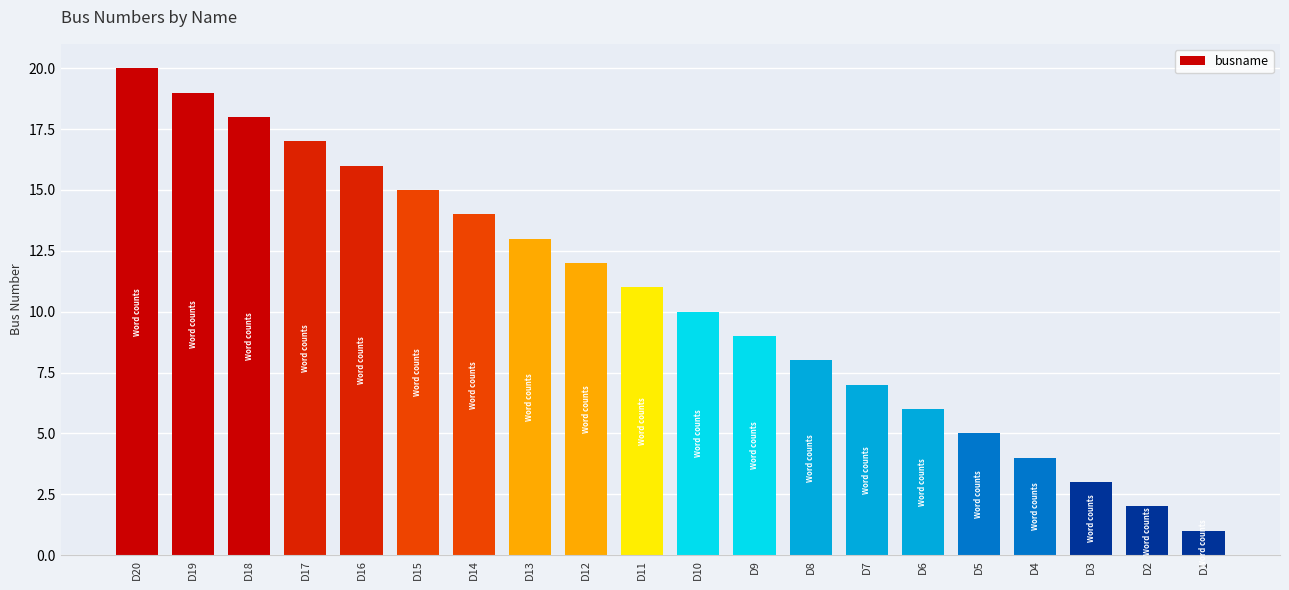

Where is the data nearest to the value 10?

D10